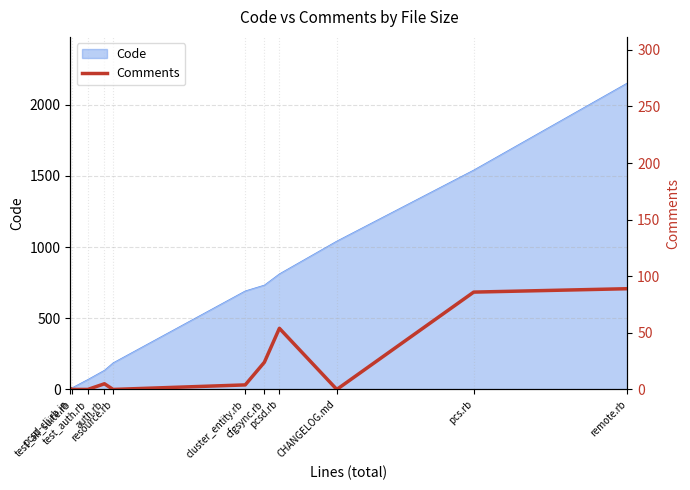

Where is the first local minimum?

resource.rb